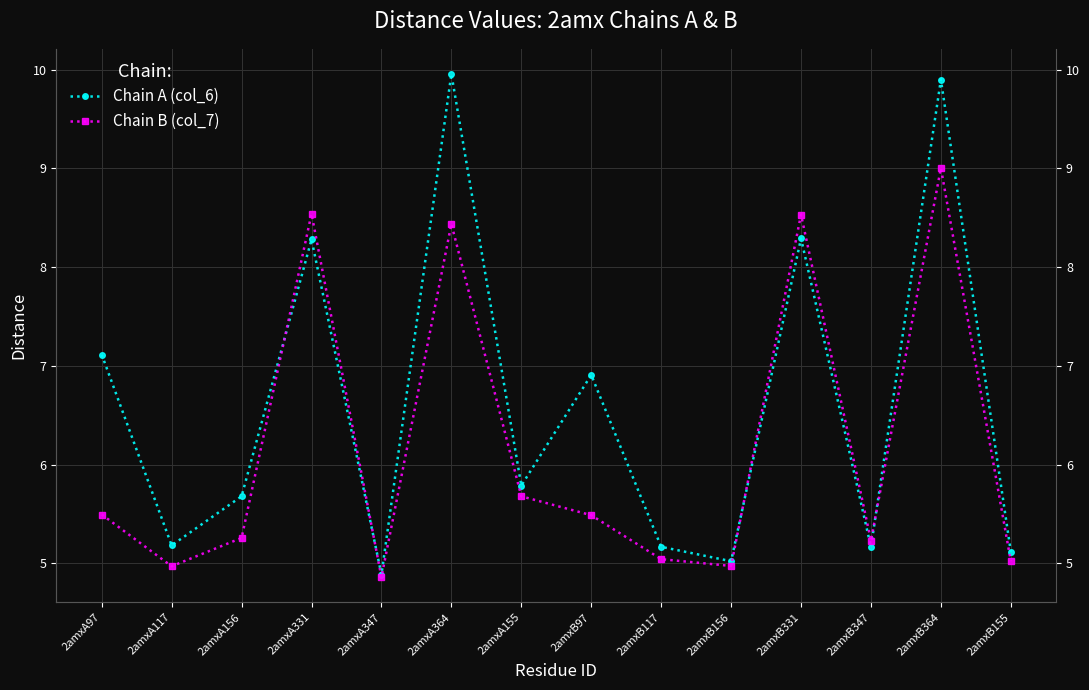

How many distinct data groups are displayed?

2